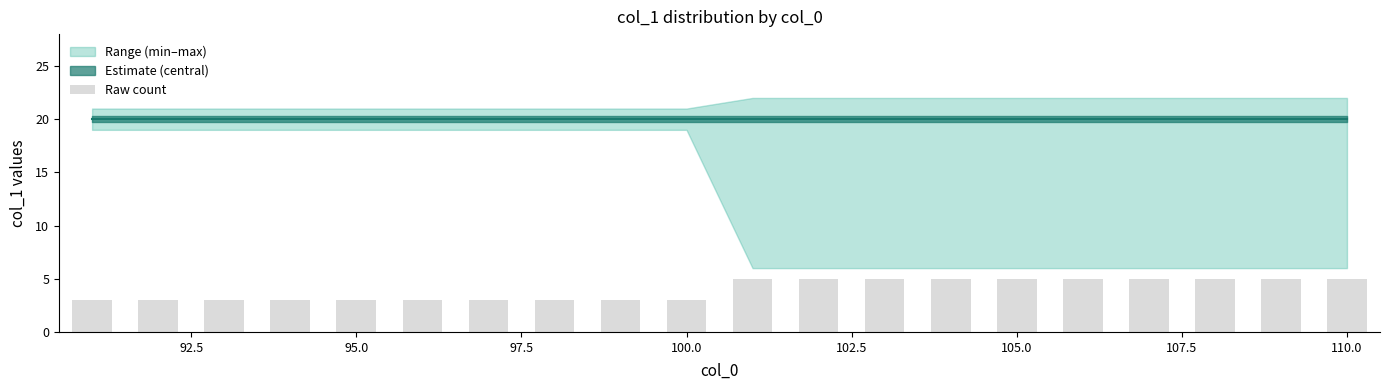

What is the greatest value displayed?

5